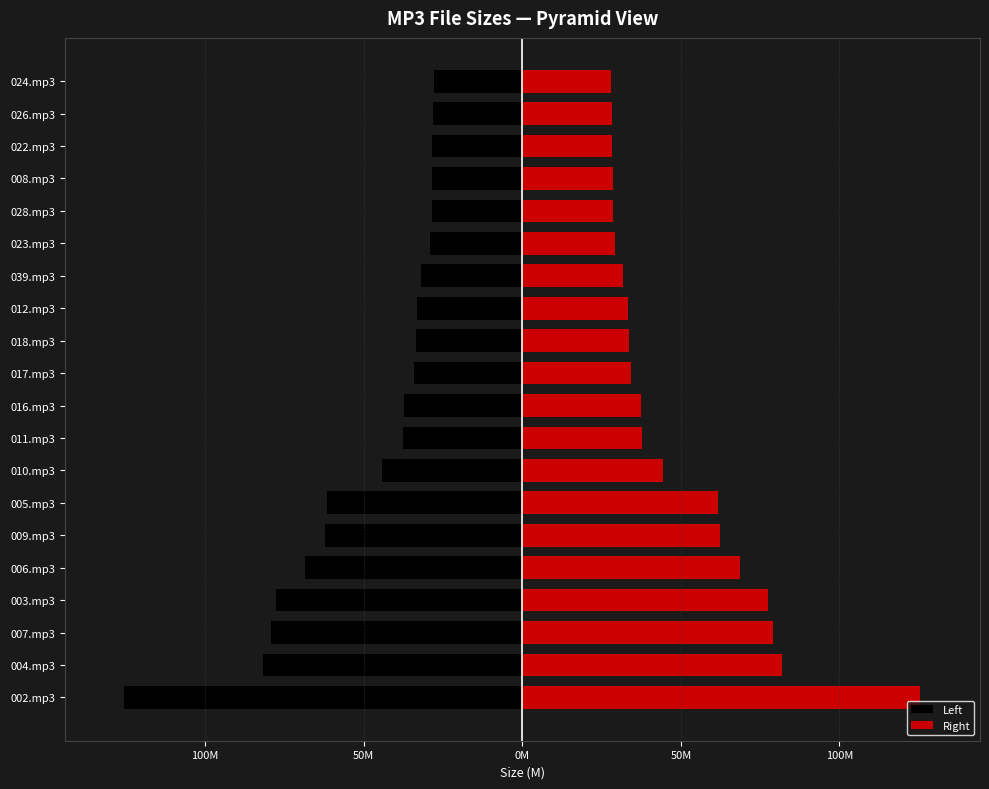

Which series has the largest total across all categories?

Right